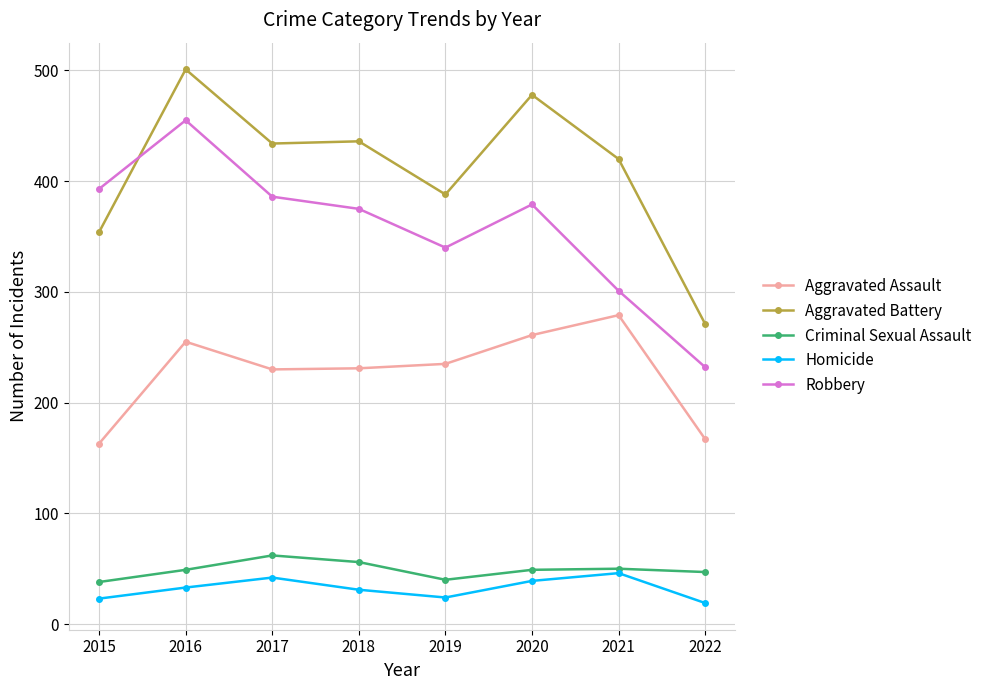

What value does the Aggravated Battery series have at 2017?

434